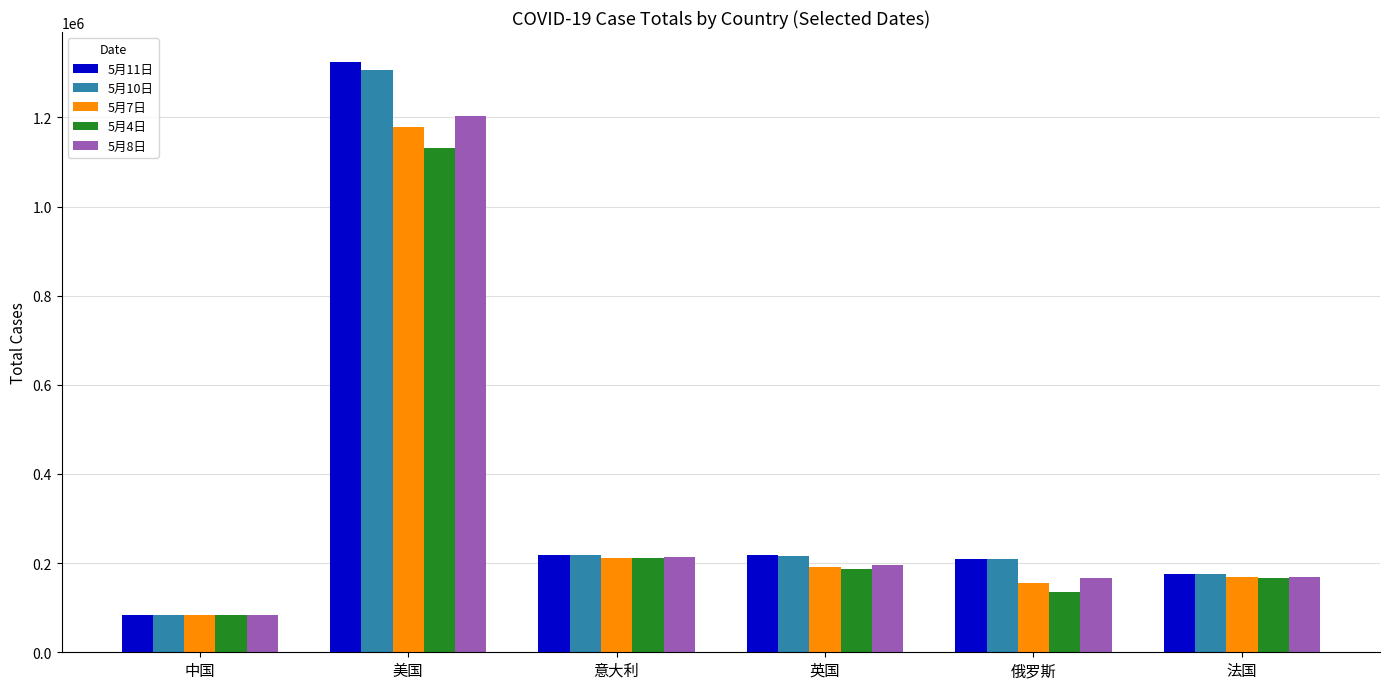

What is the label of the 6th bar from the left?

法国